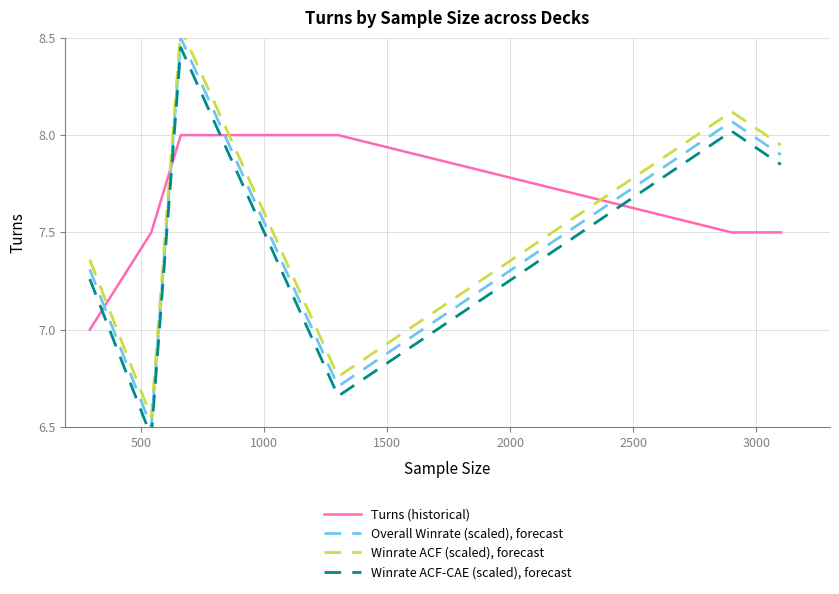

In Winrate ACF-CAE (scaled), forecast, how many points are lower than both neighbors (excluding endpoints)?

2